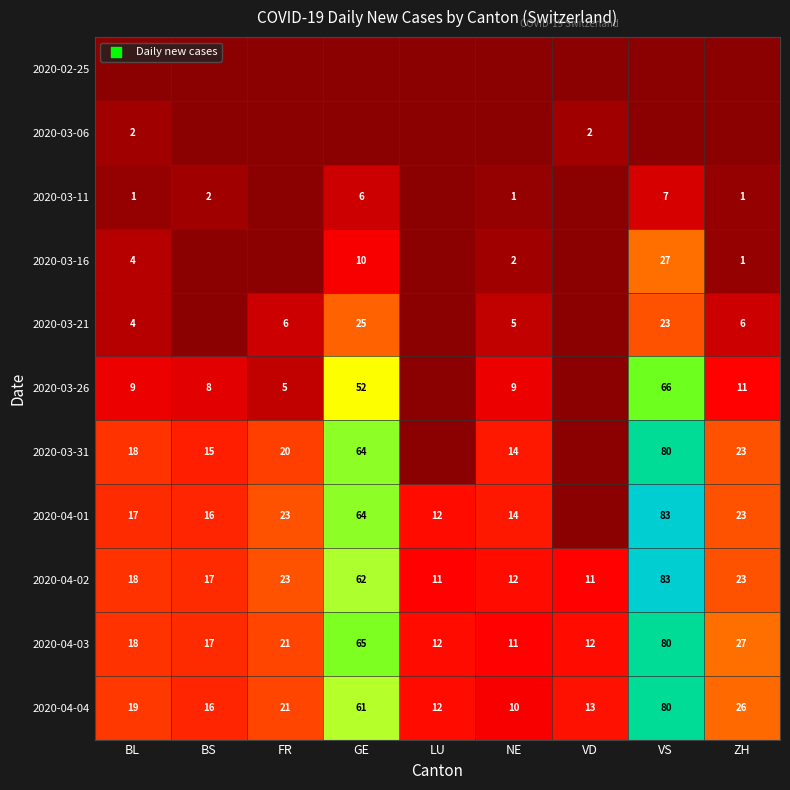

The 2020-04-03 series shows 11 at NE. True or false?

True